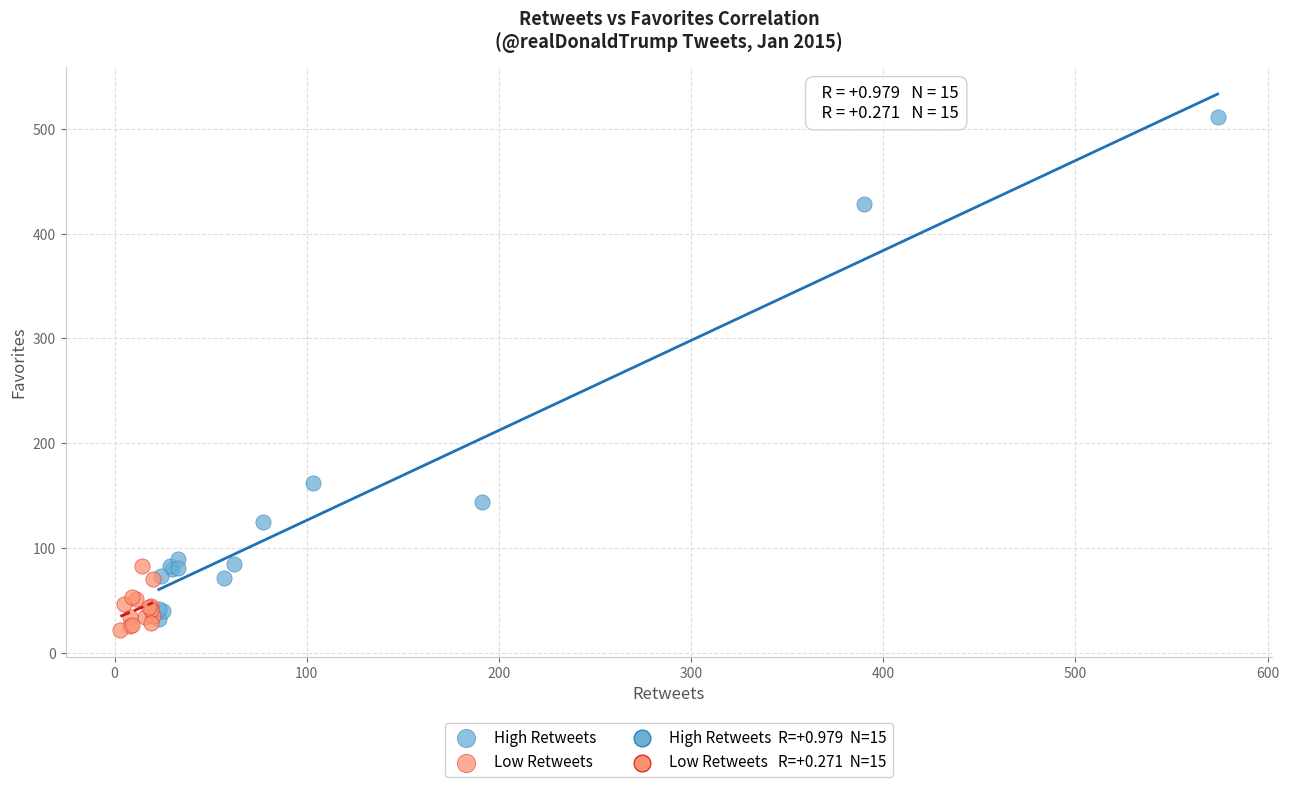

Which series has the widest spread of Y values?

High Retweets